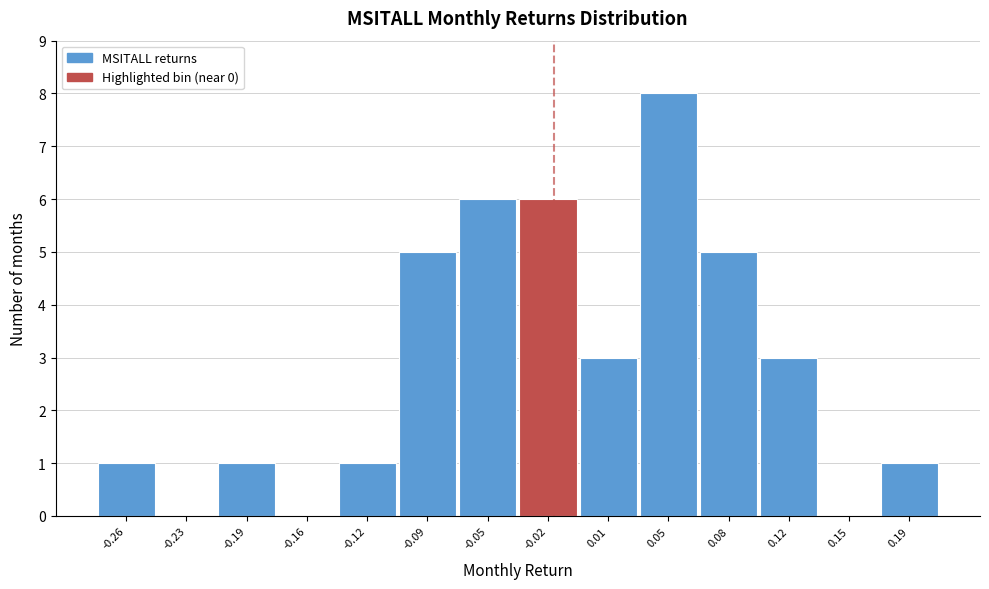

Reading right to left, list all the values displayed in this chart.

0.19=1	0.15=0	0.12=3	0.08=5	0.05=8	0.01=3	-0.02=6	-0.05=6	-0.09=5	-0.12=1	-0.16=0	-0.19=1	-0.23=0	-0.26=1